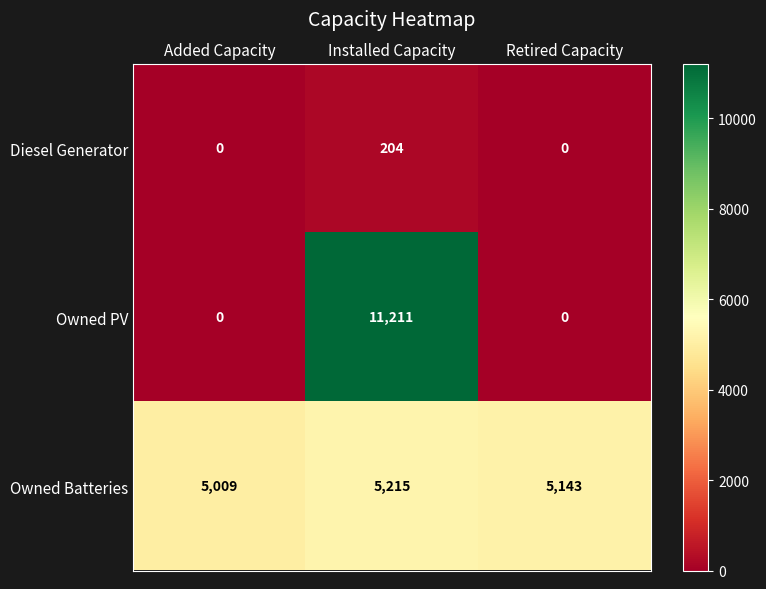

Which series has the largest range (max minus min)?

Owned PV